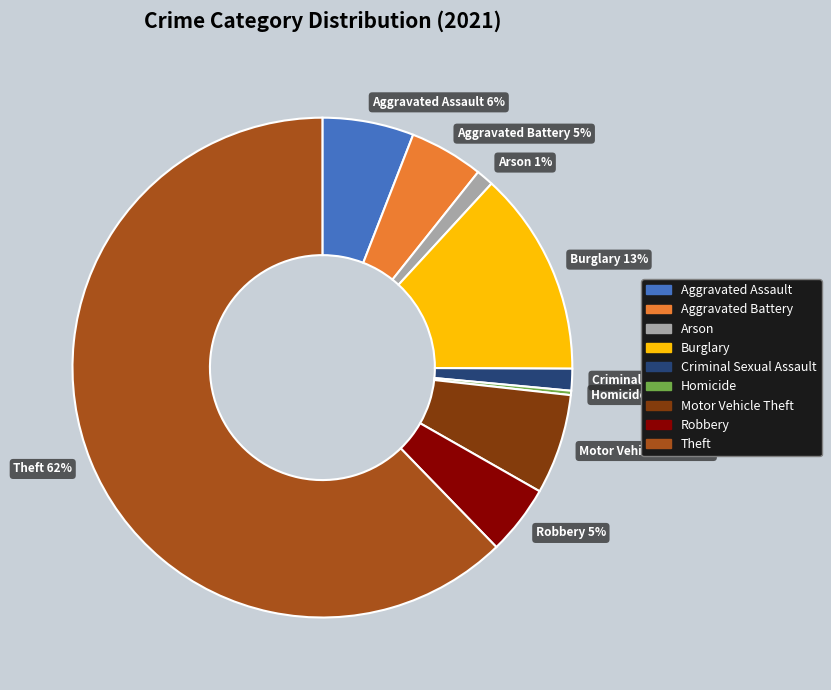

How many segments does this pie chart have?

9